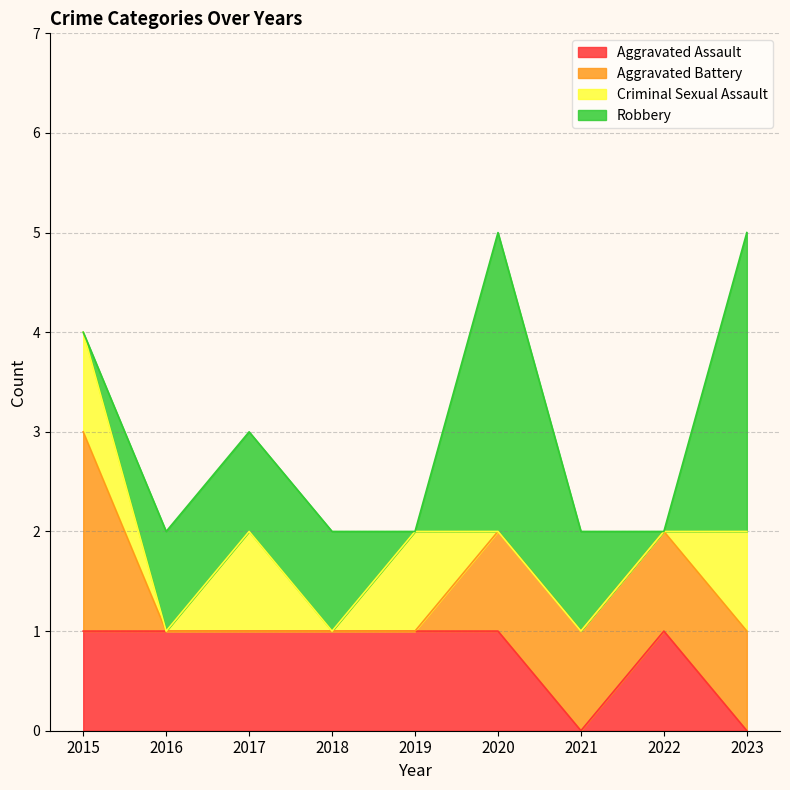

Is it true that Criminal Sexual Assault equals 0 at 2018?

True